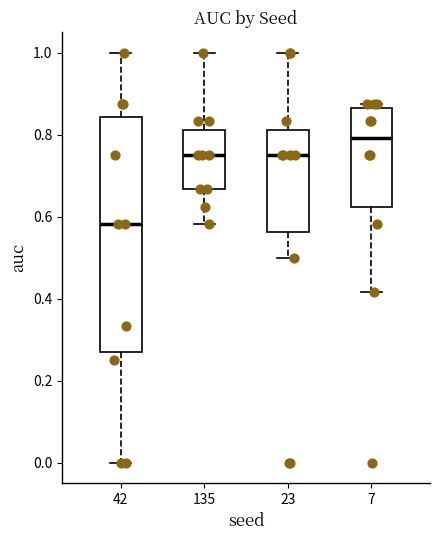

Where is the lower edge of the box at x = 42 on the y-axis? The values are not printed on the chart, so give them approximately, as read against the axis.

0.28